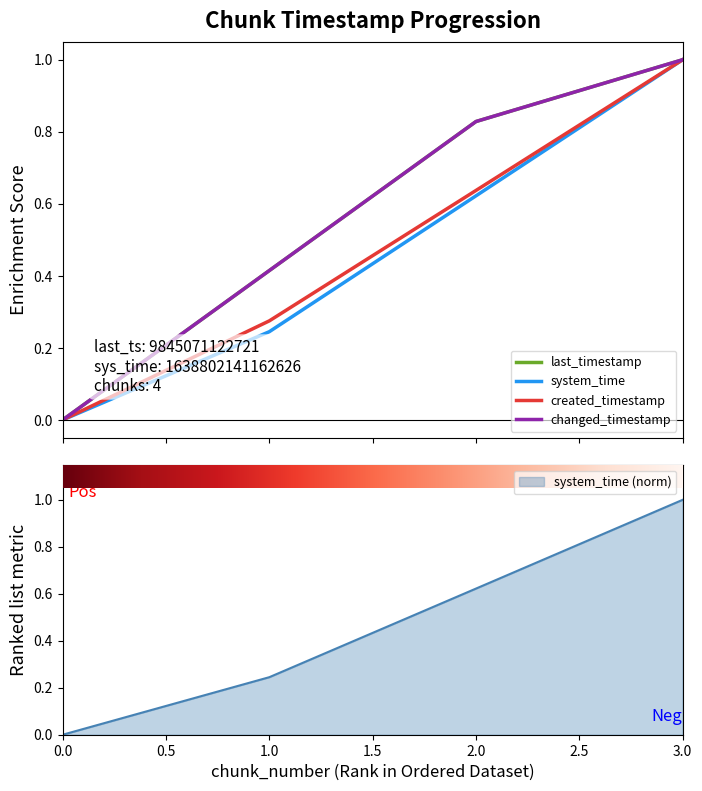

What is the difference between the second highest and minimum values in the changed_timestamp series?

0.8